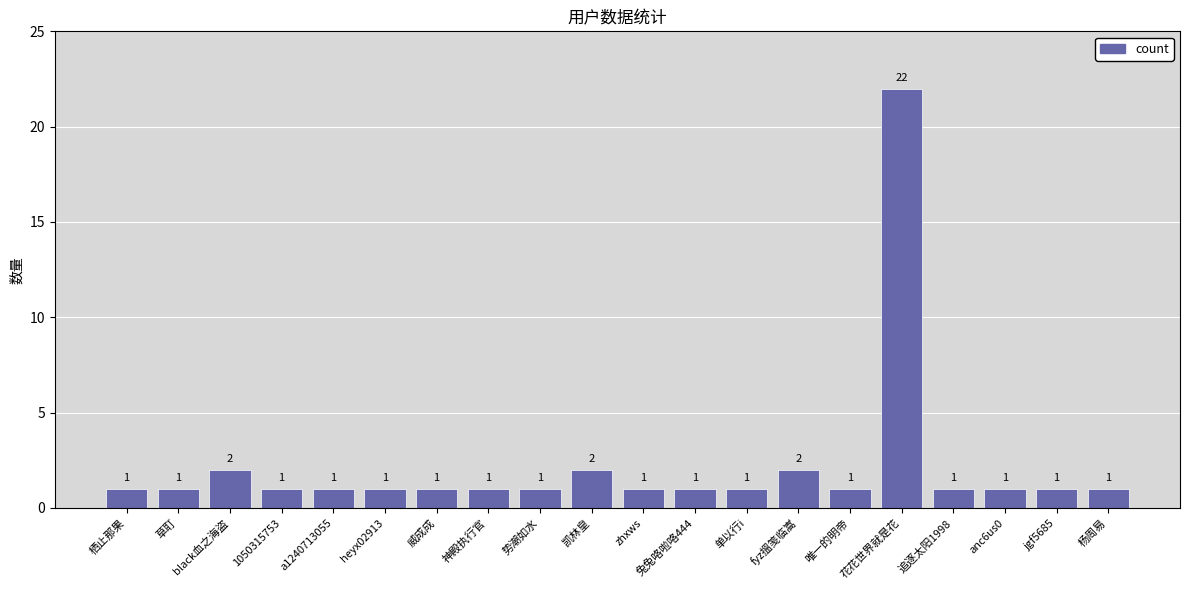

What is the label of the 7th bar from the right?

fyz搵笺临嵩